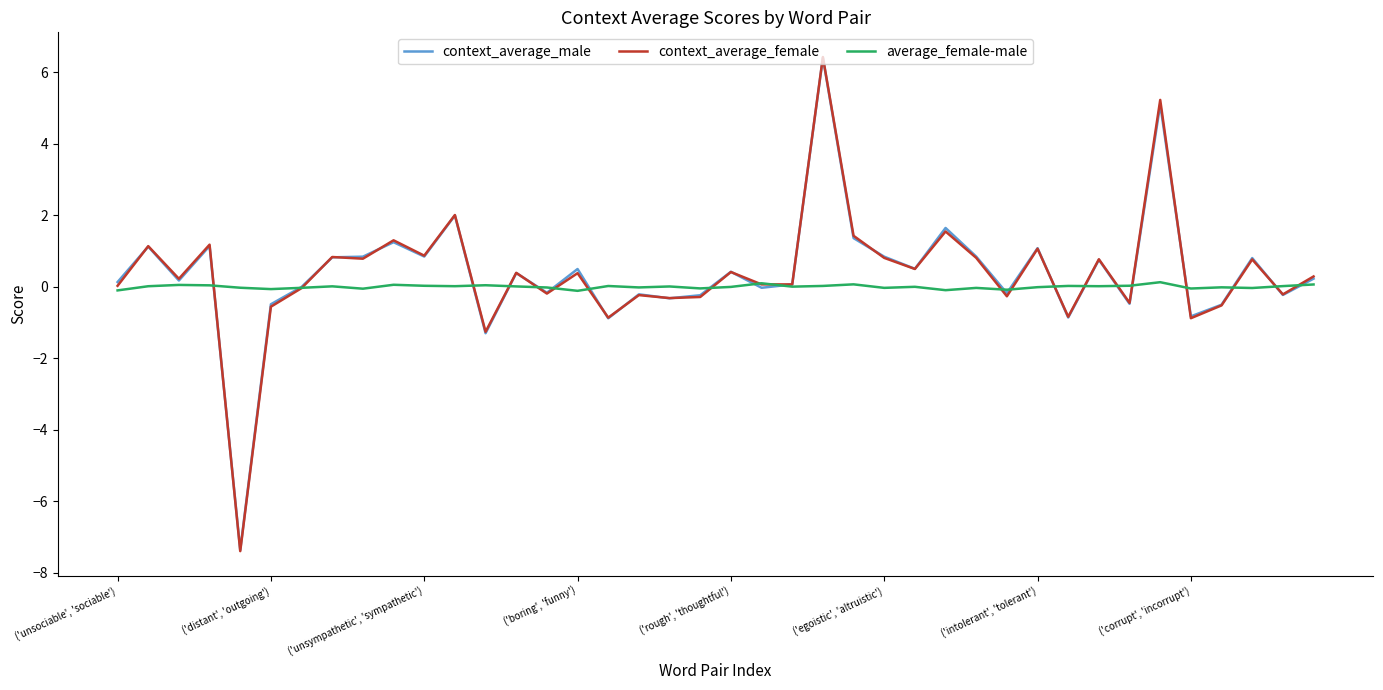

What is the minimum value shown in the chart?

-7.4